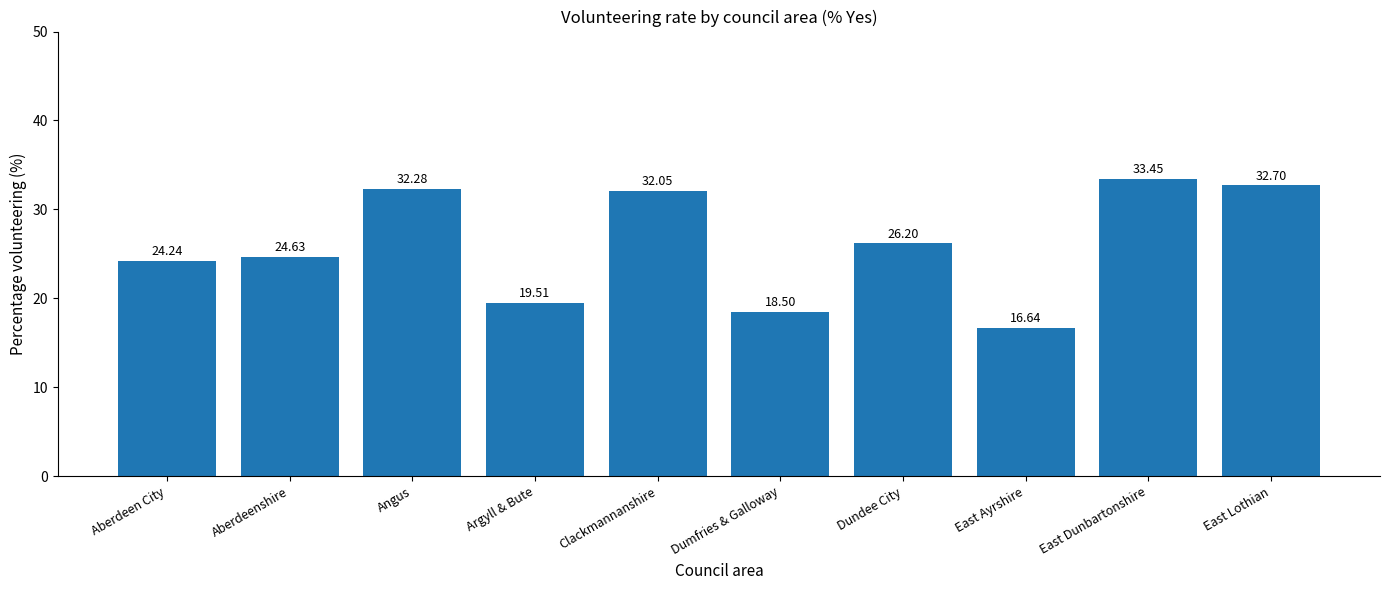

Does the chart contain stacked bars?

No